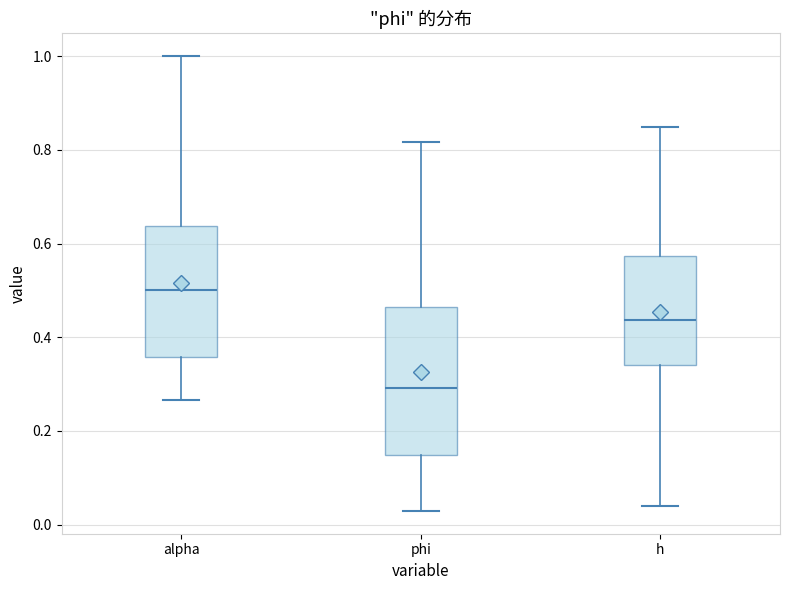

Reading left to right, transcribe this box plot: for each box, give where its median line is, the range the box spans, and where its two whiskers end, as read against the y-axis. The values are not printed on the chart, so give them approximately, as read against the axis.

alpha: median 0.50, box 0.36 to 0.64, whiskers 0.26 to 1.00
phi: median 0.30, box 0.14 to 0.46, whiskers 0.02 to 0.82
h: median 0.44, box 0.34 to 0.58, whiskers 0.04 to 0.84